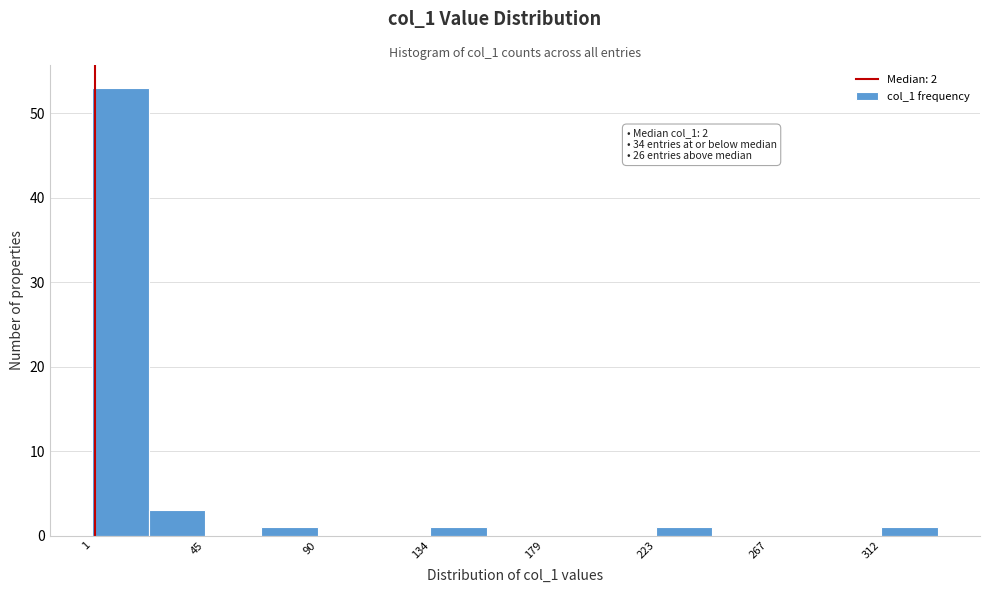

Over which range of the x-axis is the bar tallest?

0 to 25